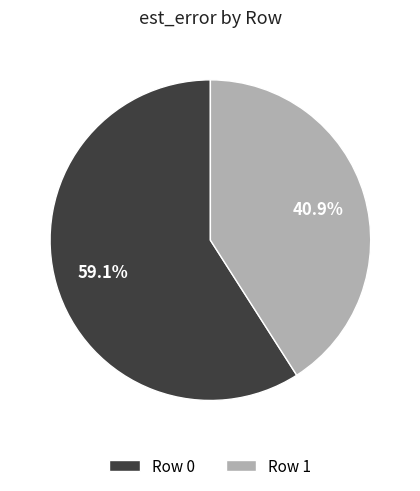

To the nearest percent, what percentage of the pie is Row 0?

59%